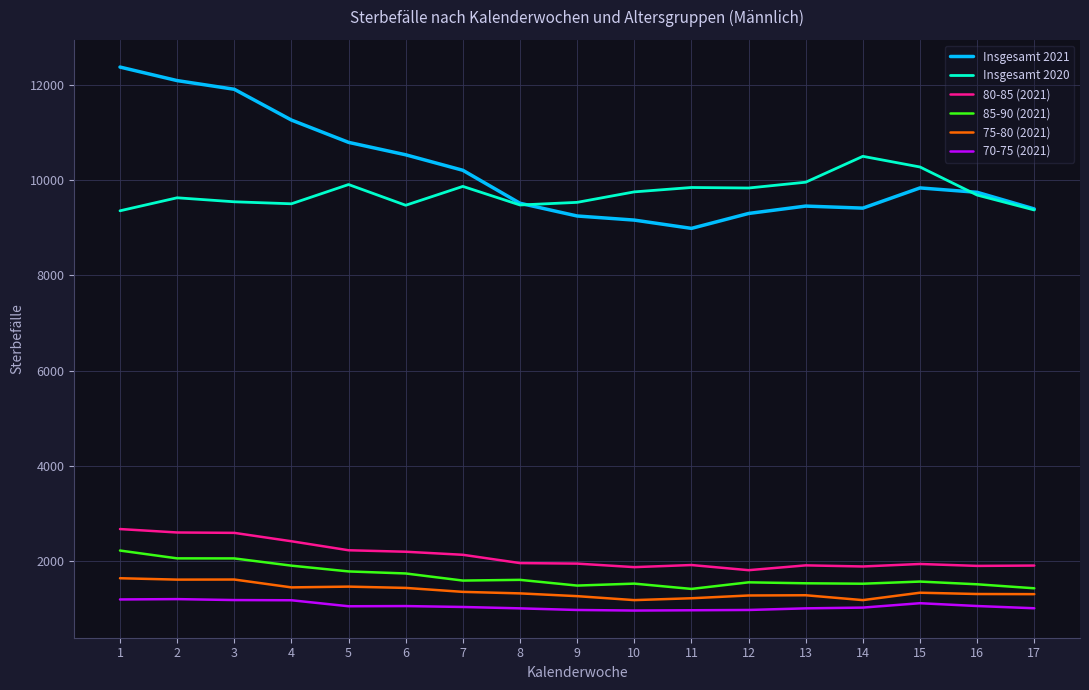

What is the total value across all series at 4?

27721